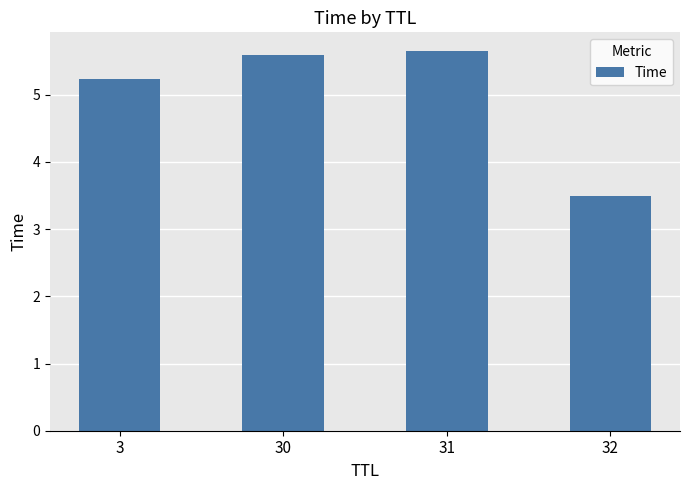

Where does the data first go above 5?

3